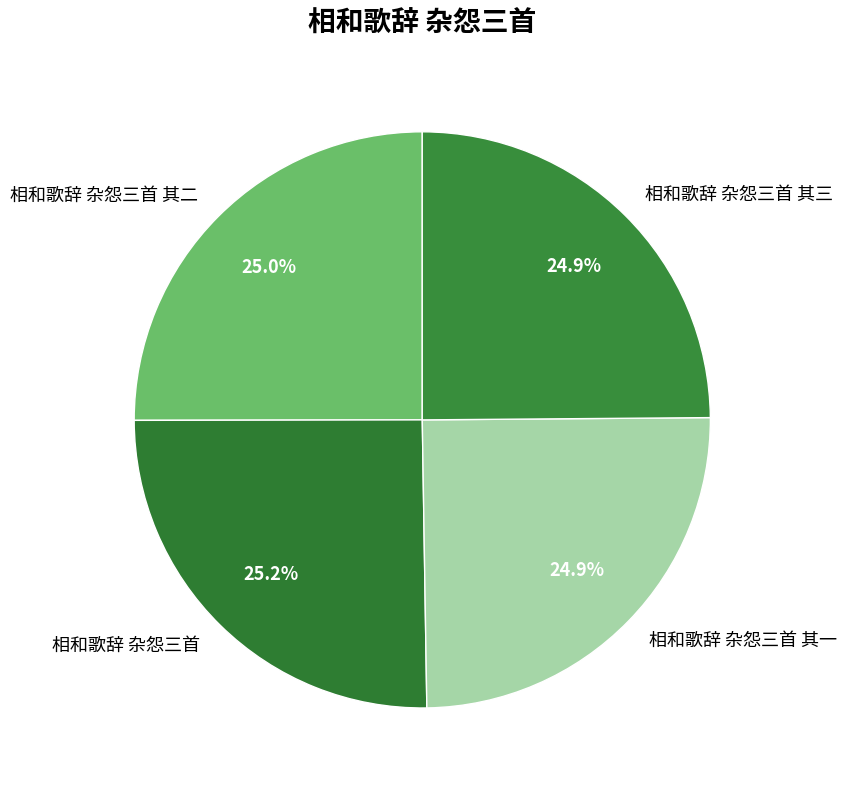

What percentage is the 相和歌辞 杂怨三首 slice, to the nearest percent?

25%